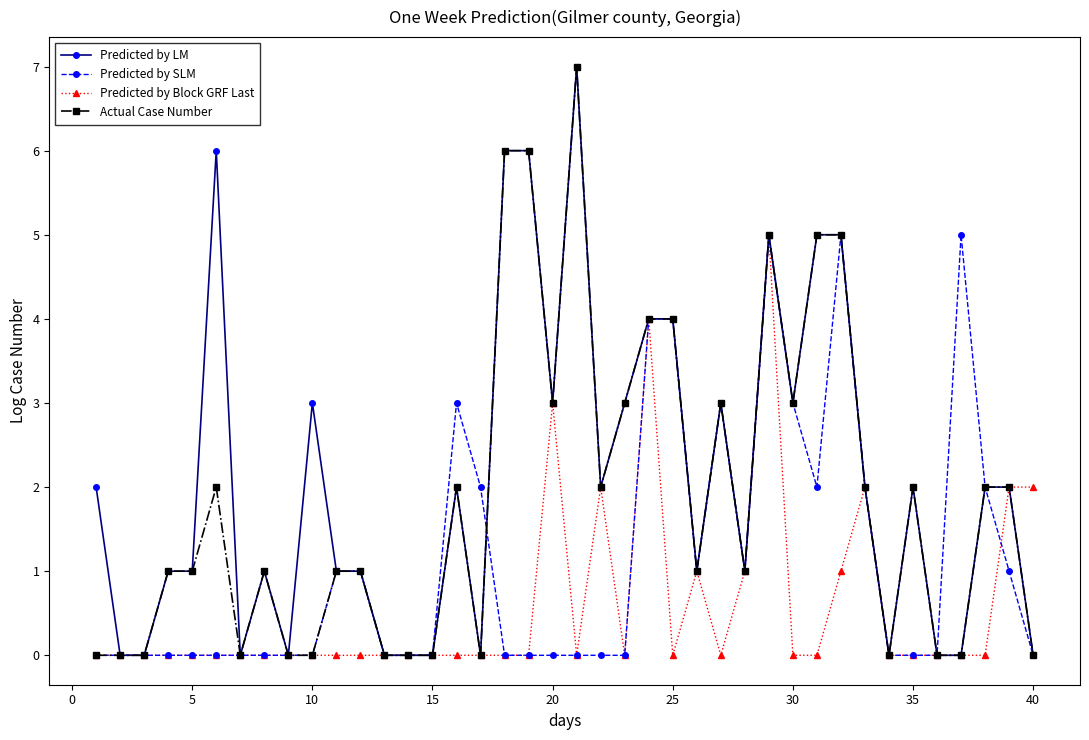

Reading left to right, transcribe all the data shown in this chart.

Predicted by LM: 2	0	0	1	1	6	0	1	0	3	1	1	0	0	0	2	0	6	6	3	7	2	3	4	4	1	3	1	5	3	5	5	2	0	2	0	0	2	2	0
Predicted by SLM: 0	0	0	0	0	0	0	0	0	0	1	1	0	0	0	3	2	0	0	0	0	0	0	4	4	1	3	1	5	3	2	5	2	0	0	0	5	2	1	0
Predicted by Block GRF Last: 0	0	0	0	0	0	0	0	0	0	0	0	0	0	0	0	0	0	0	3	0	2	0	4	0	1	0	1	5	0	0	1	2	0	0	0	0	0	2	2
Actual Case Number: 0	0	0	1	1	2	0	1	0	0	1	1	0	0	0	2	0	6	6	3	7	2	3	4	4	1	3	1	5	3	5	5	2	0	2	0	0	2	2	0